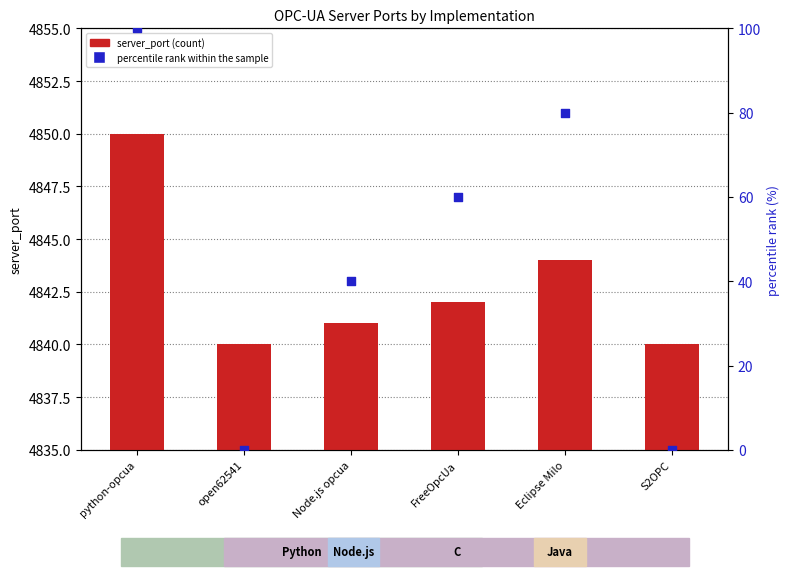

What are all the series names shown in the legend?

server_port, percentile rank within the sample